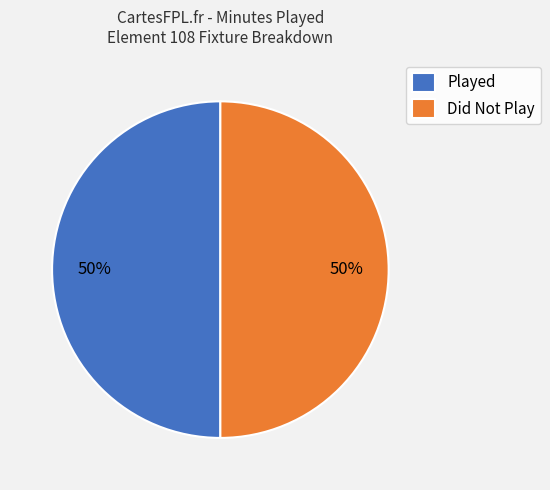

How many segments does this pie chart have?

2